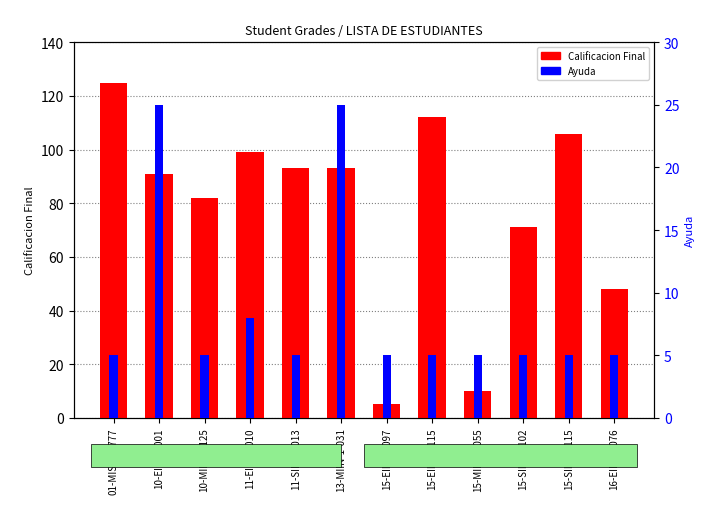

Rank the series at 01-MISN-1-777 from lowest to highest value.

Ayuda, Calificacion Final